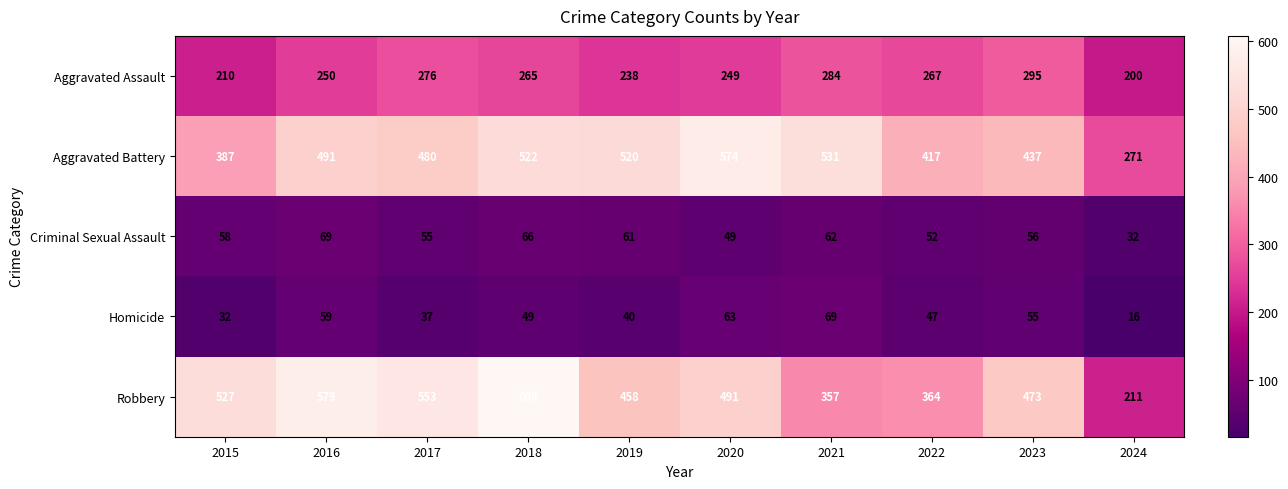

What is the average value of the Criminal Sexual Assault series?

56